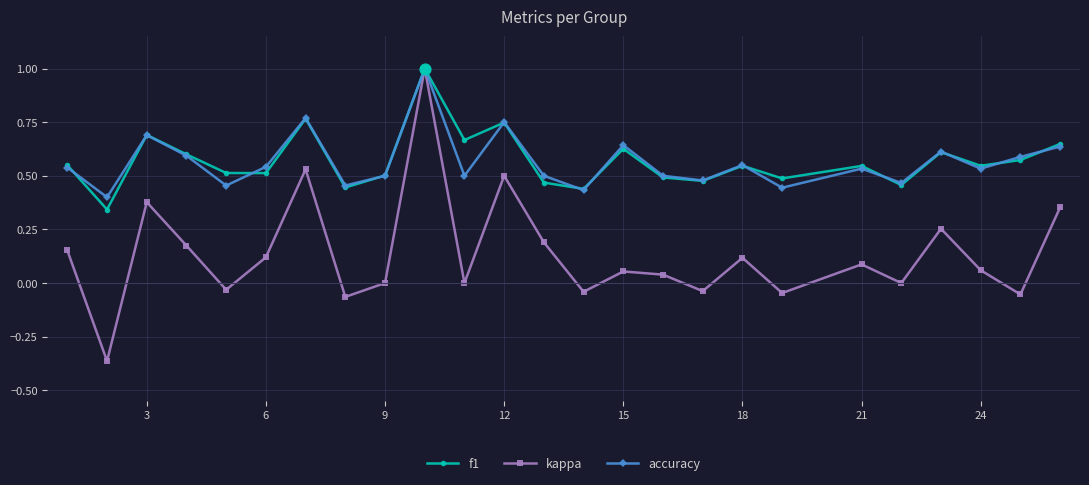

At how many categories does at least one series exceed 0?

25